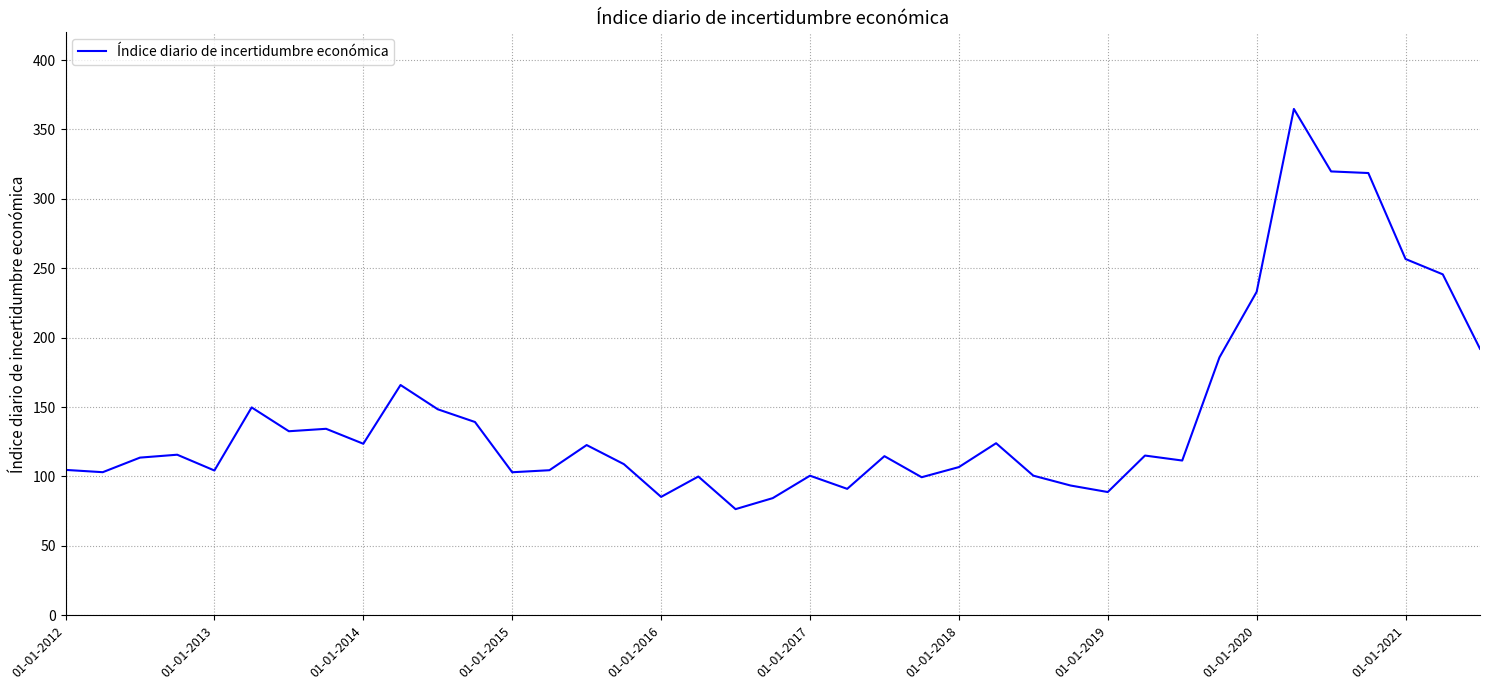

How many lines are shown in the chart?

1